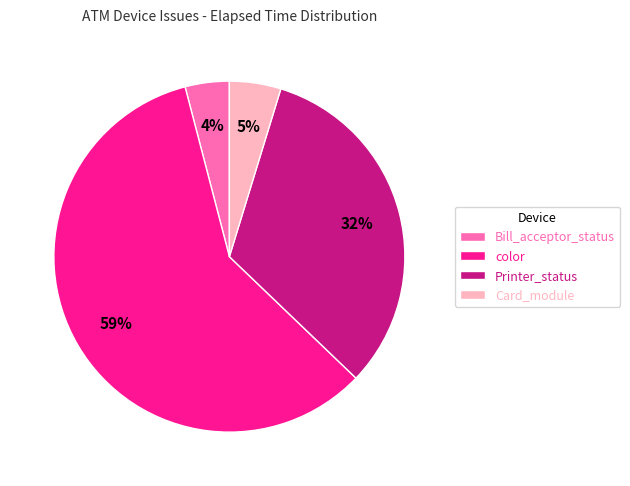

Is it true that Card_module is 5% of the pie?

True